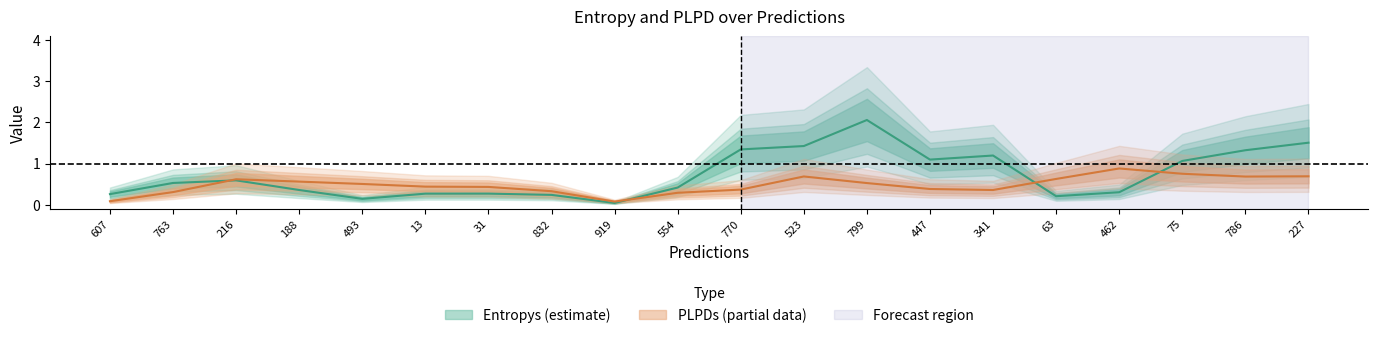

Between which two adjacent categories do entropys and plpds first intersect?

216 and 188